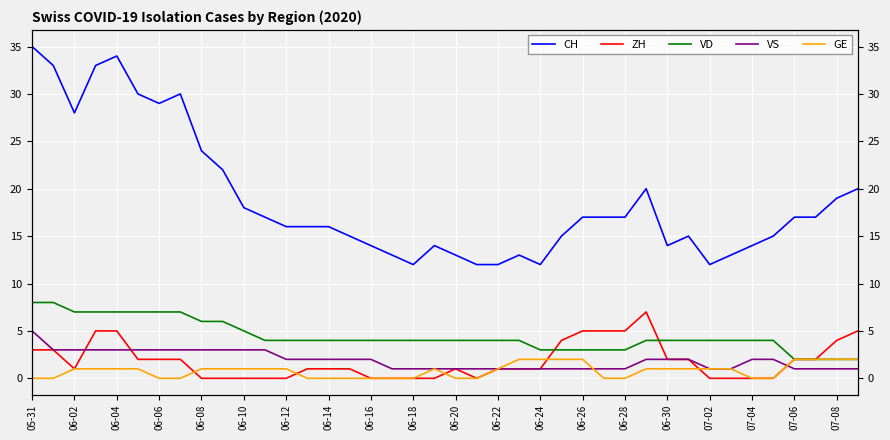

How many lines are shown in the chart?

5